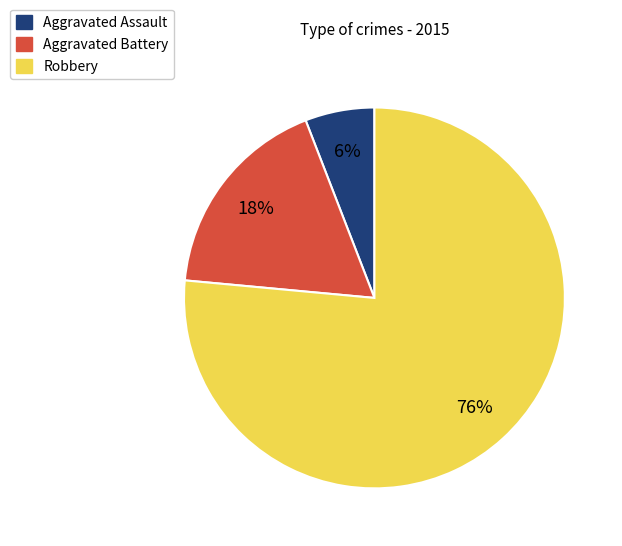

Approximately how many times larger is the value at Aggravated Battery compared to Aggravated Assault?

3.0